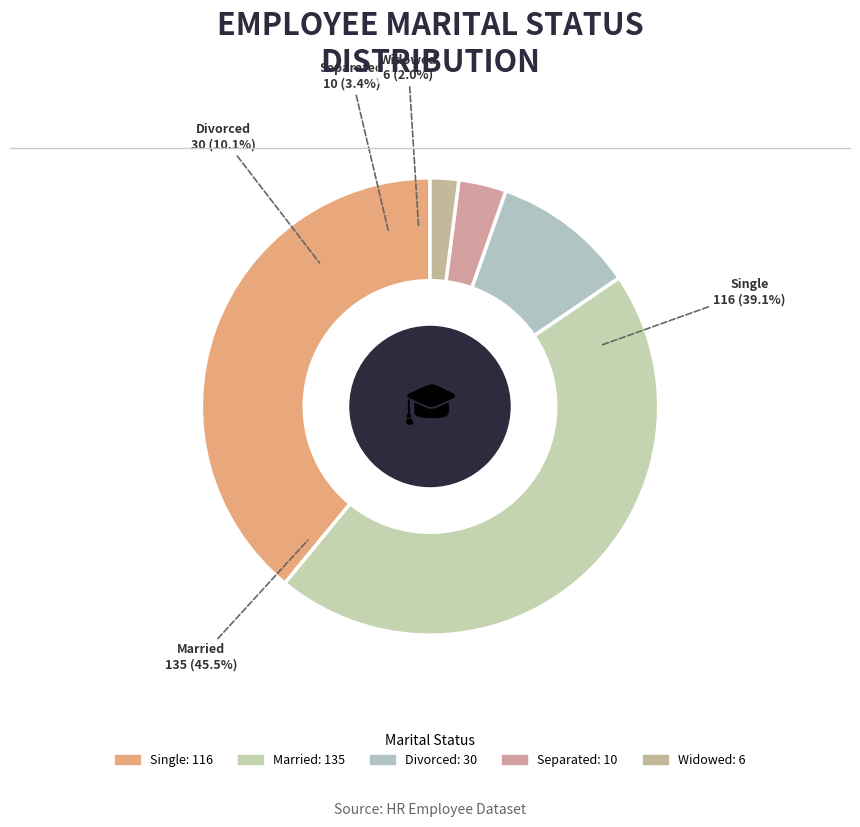

What is the largest slice in the pie chart?

Married